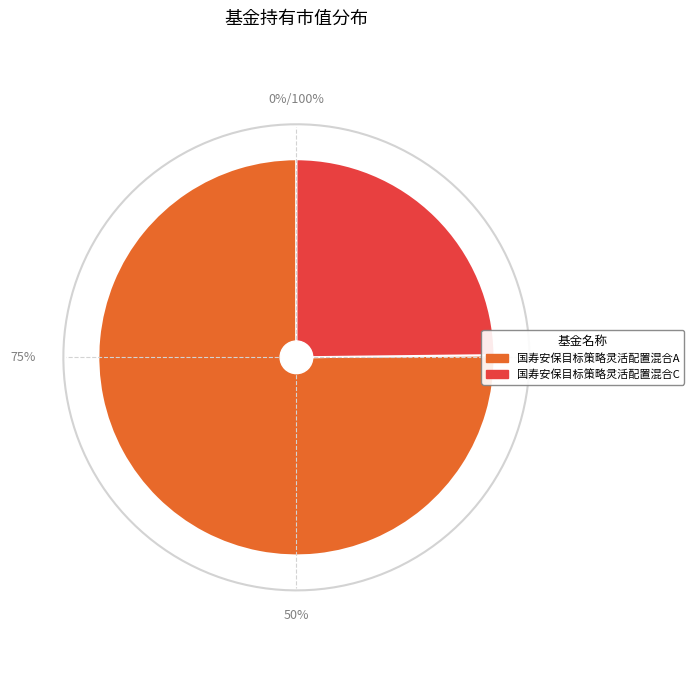

Rank the categories by value from highest to lowest.

国寿安保目标策略灵活配置混合A, 国寿安保目标策略灵活配置混合C